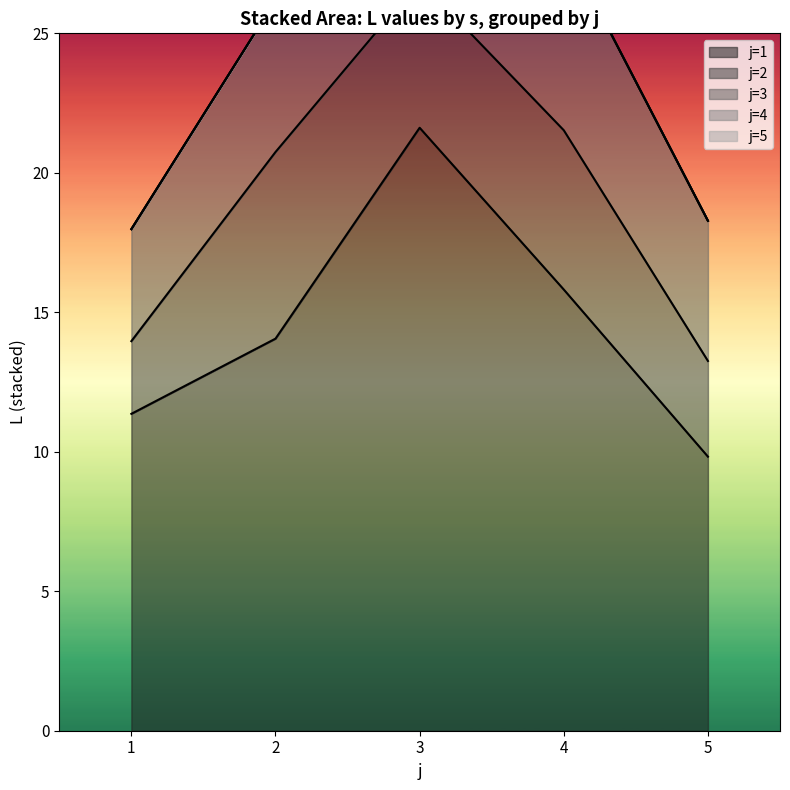

The j=1 series shows 19.1 at 1. True or false?

False